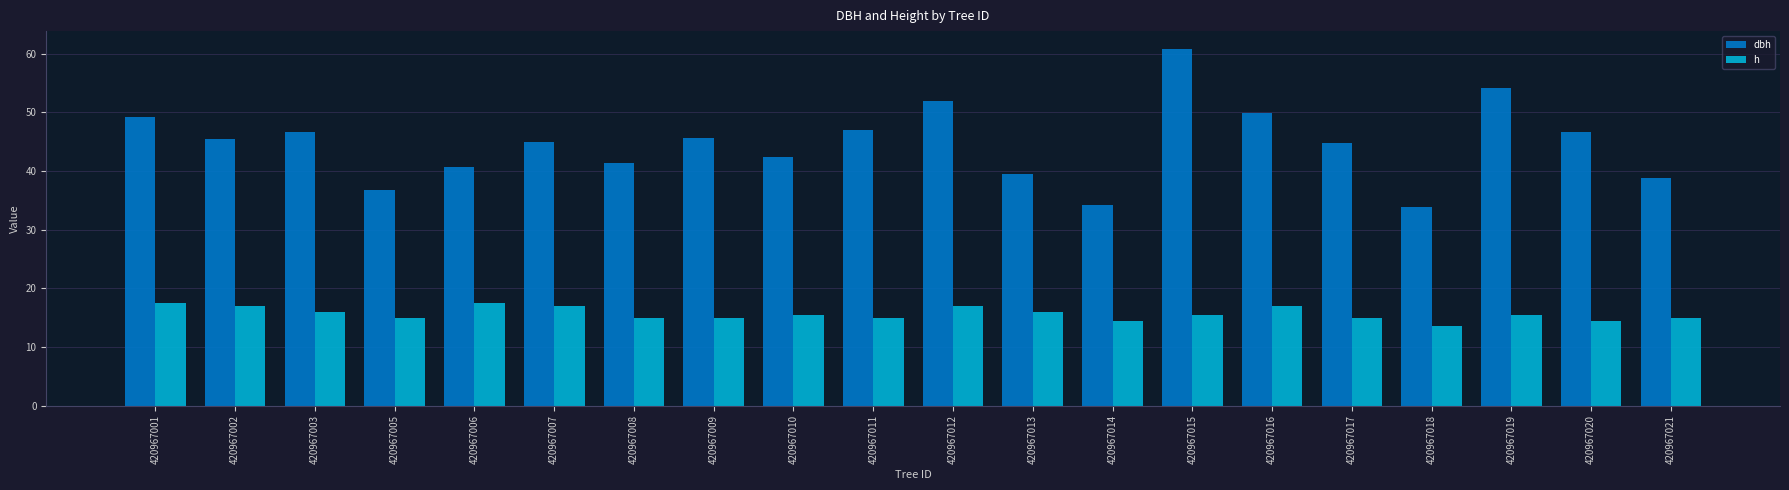

Count the number of data series in this chart.

2